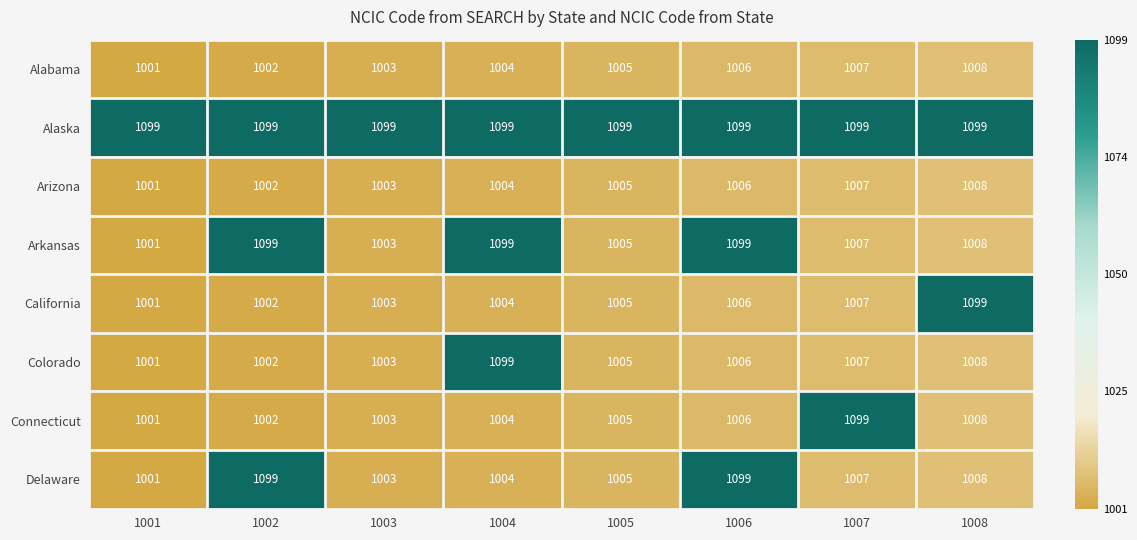

The Colorado series shows 1001 at 1001. True or false?

True